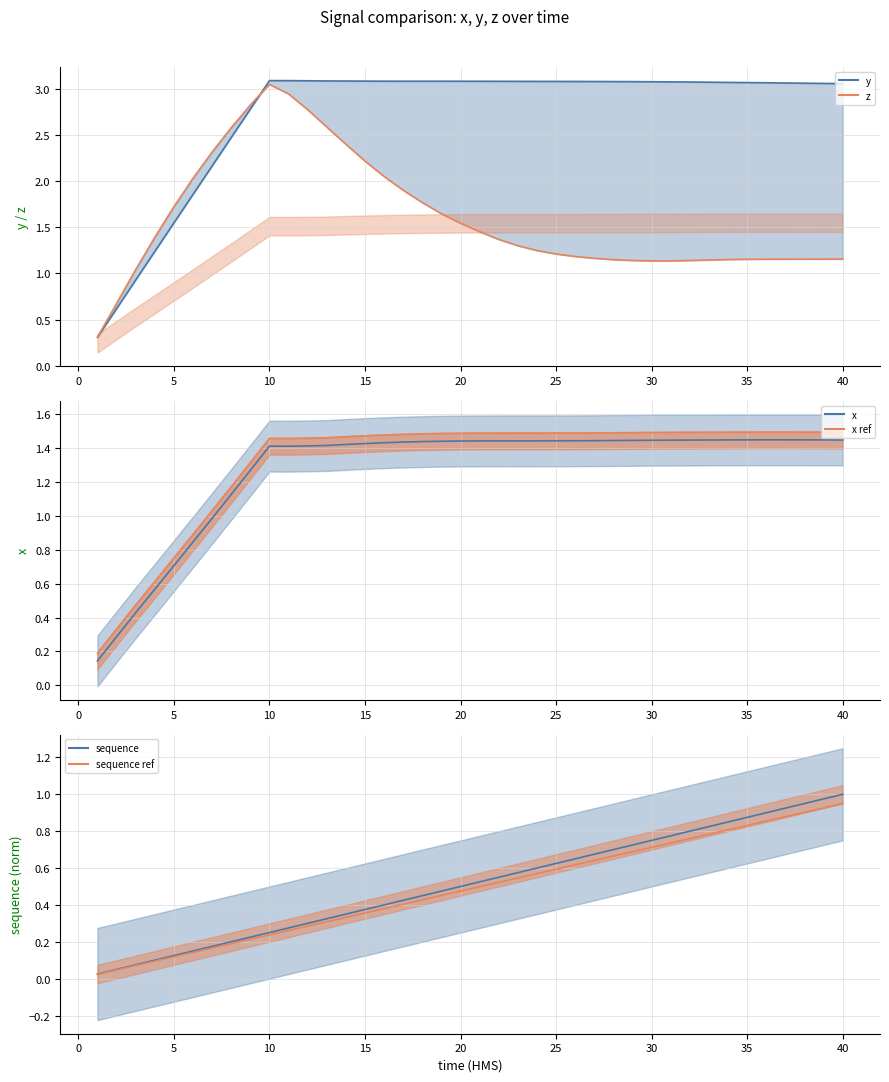

True or false: sequence ref and x ref cross at least once.

False